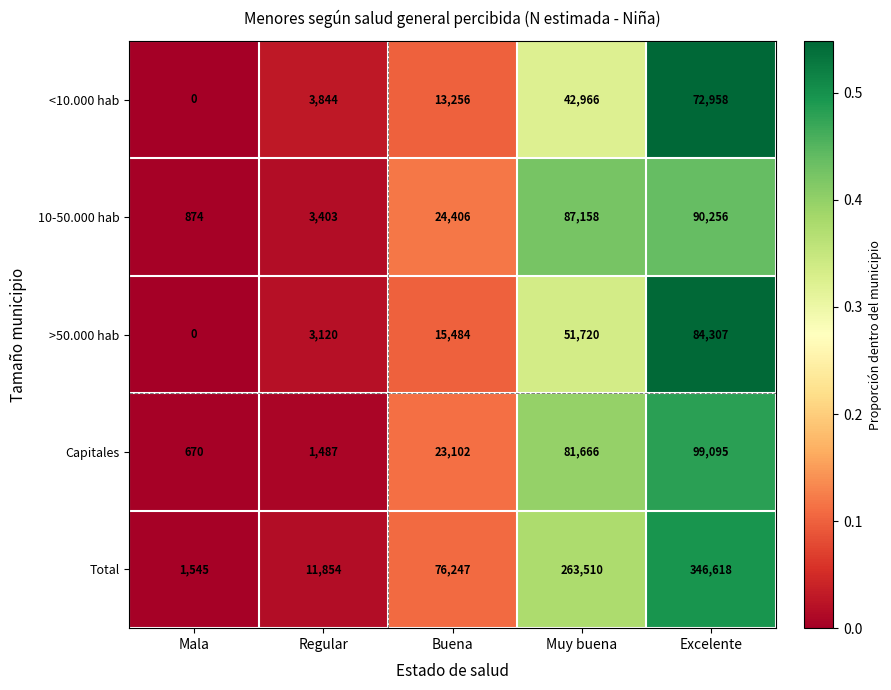

What is the difference between the second highest and second lowest values in the <10.000 hab series?

39122